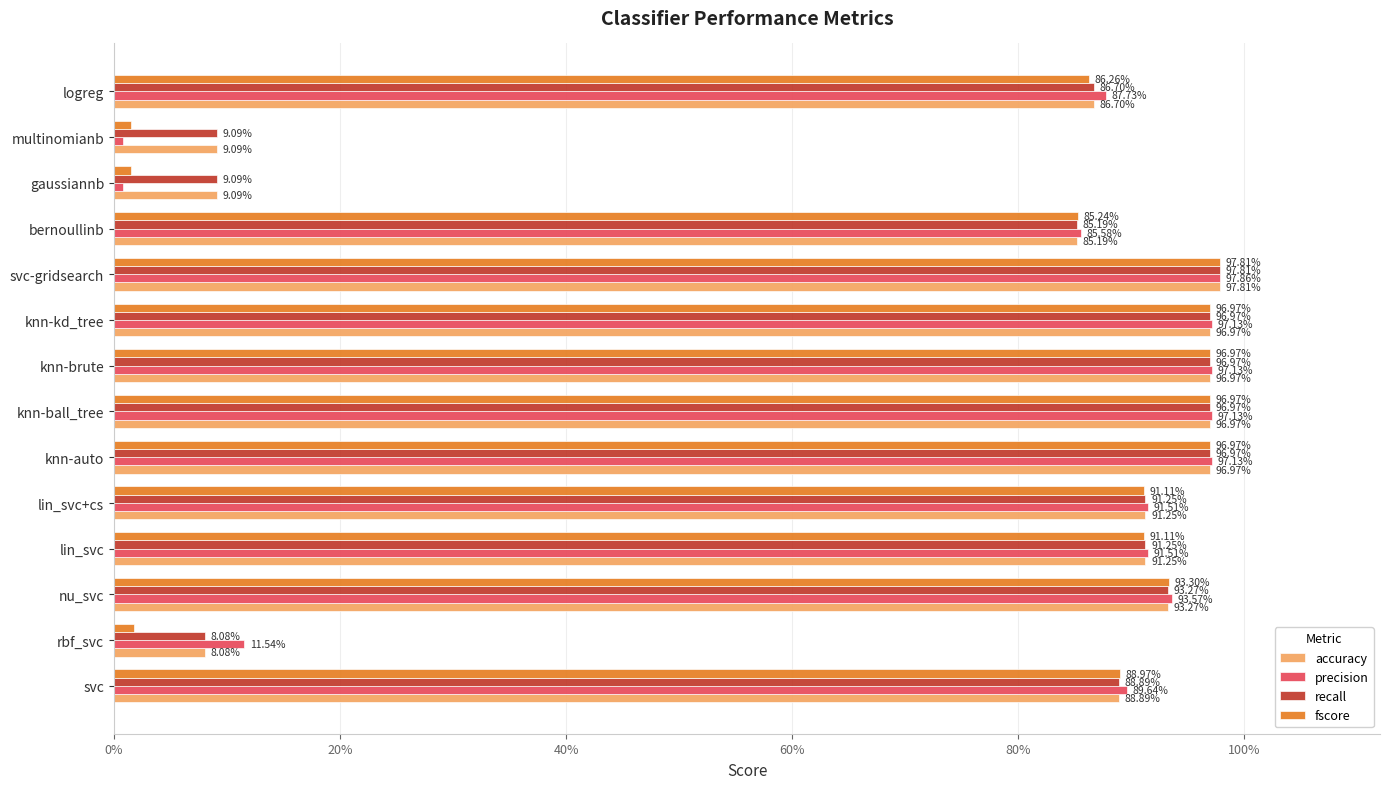

What position from the right is nu_svc?

12